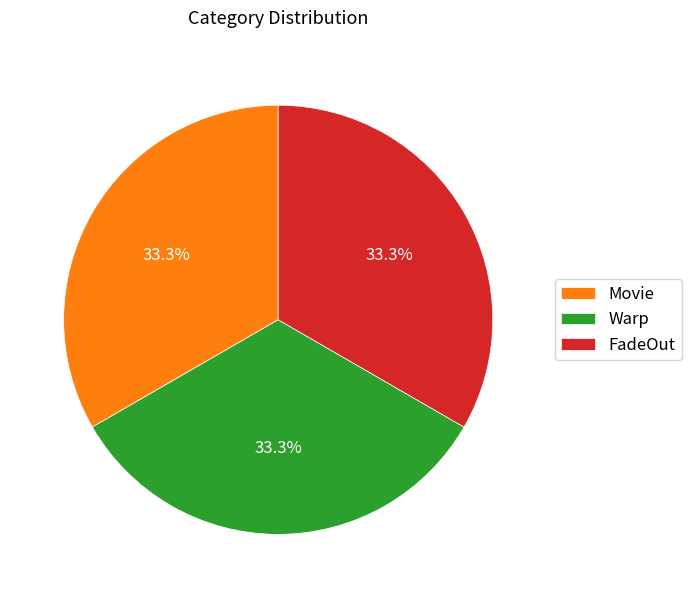

Does any single category account for the majority?

No